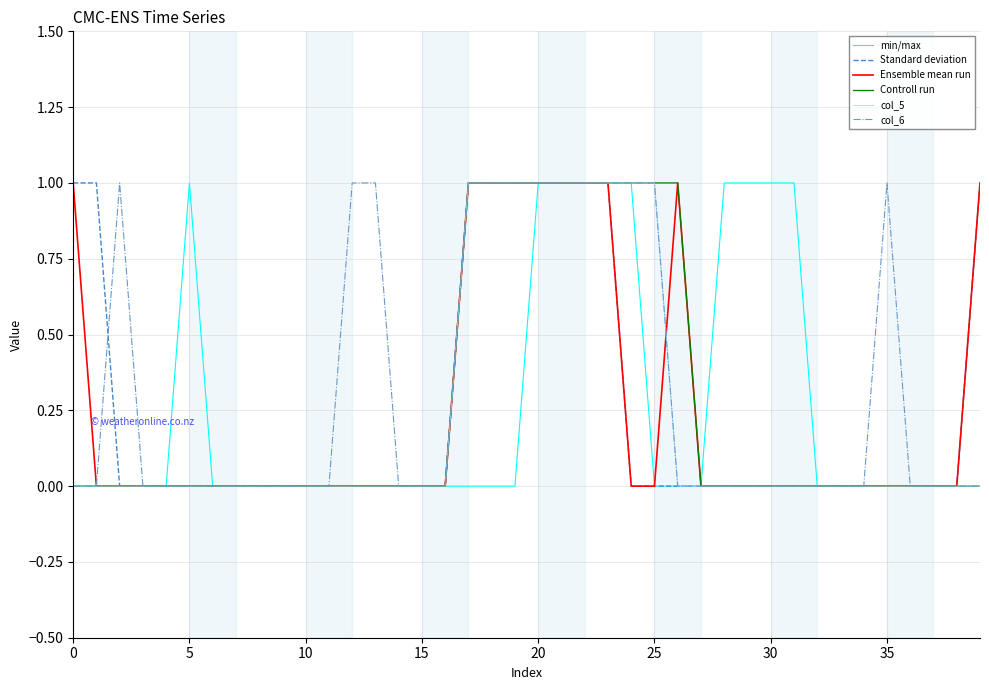

What is the value of the col_6 point at the 14th from the left?

1